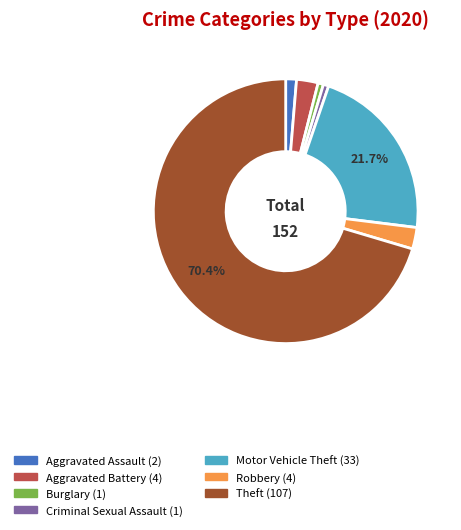

Which category has the biggest portion of the pie?

Theft